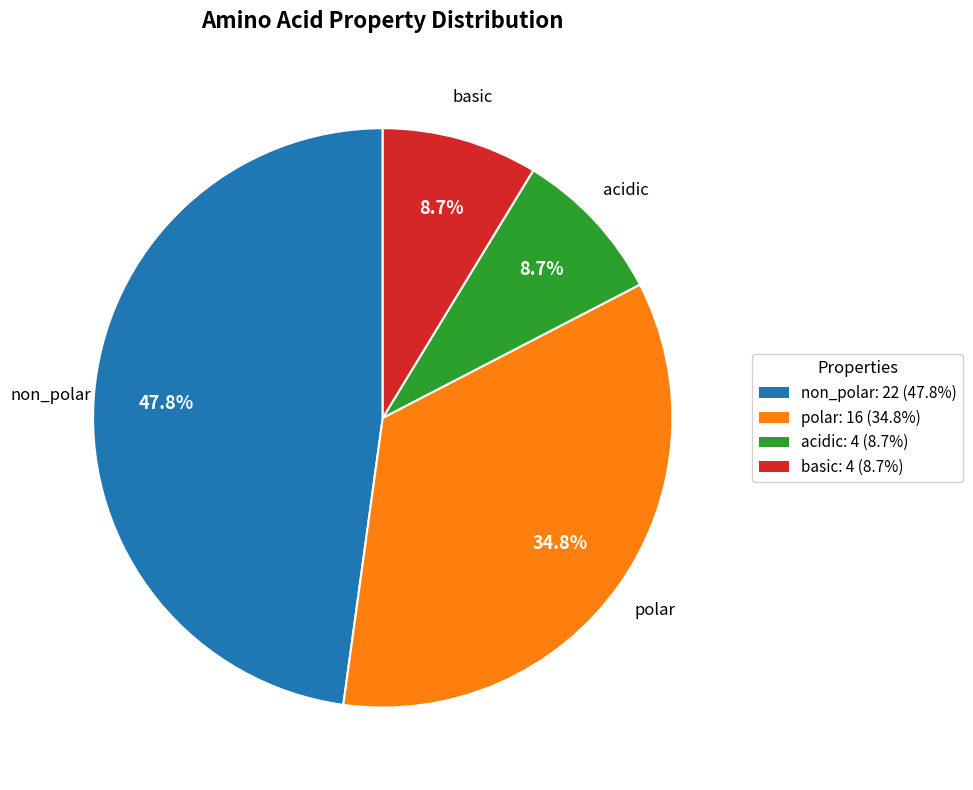

Is it true that acidic is 17% of the pie?

False